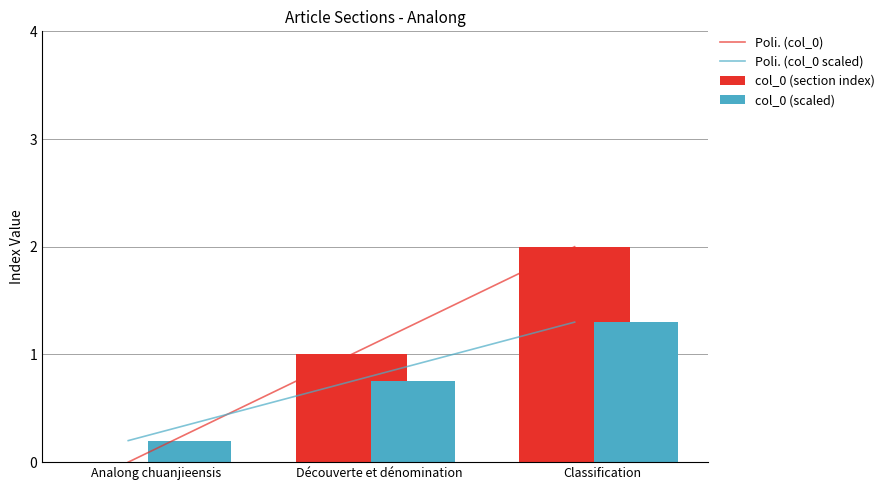

What is the sum of the values at Analong chuanjieensis and Classification?

2